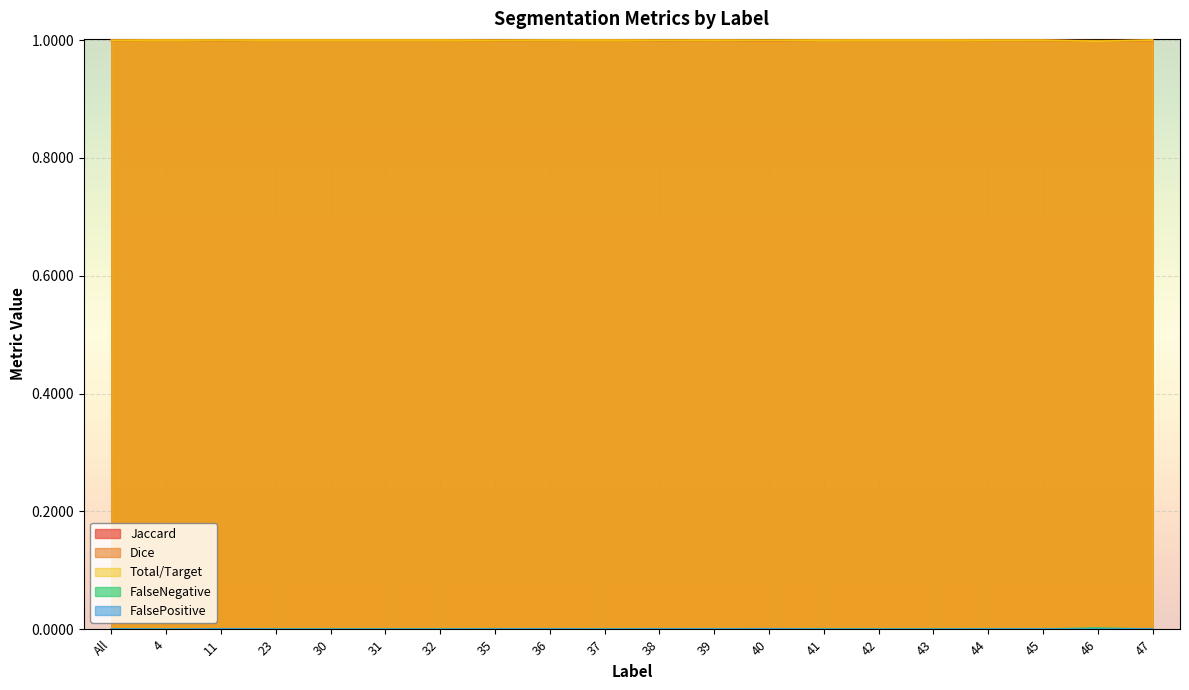

The FalseNegative series shows 0.0 at 35. True or false?

False